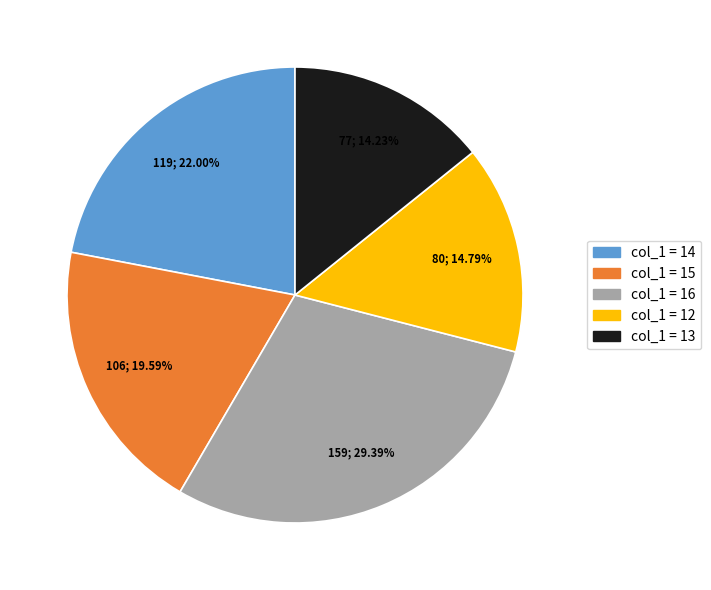

Count the number of slices in the pie.

5